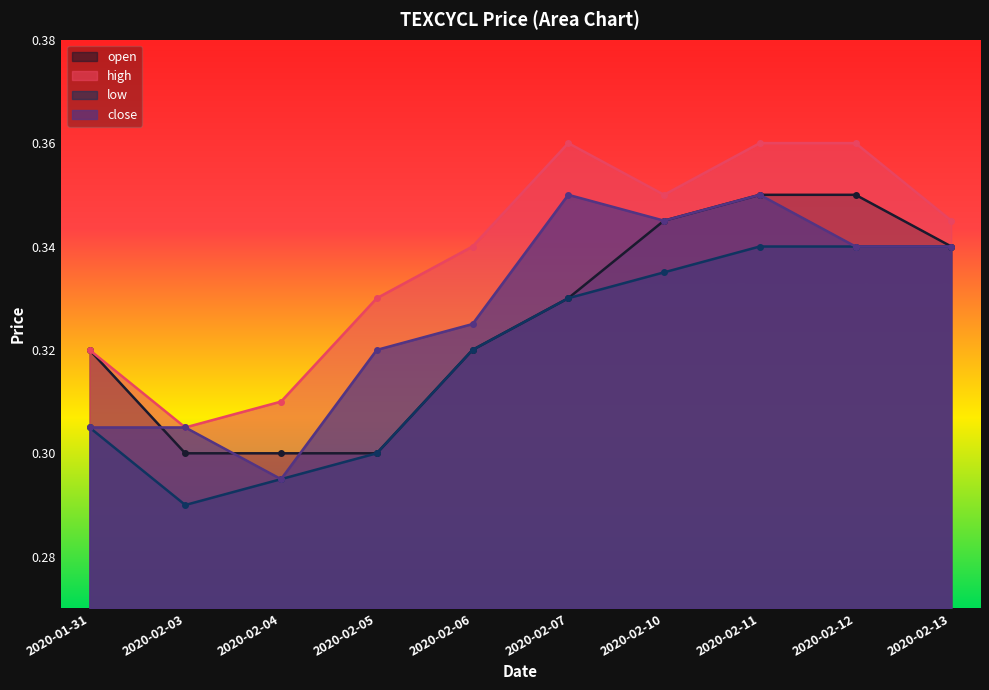

What is the difference between the maximum and minimum values in the high series?

0.1